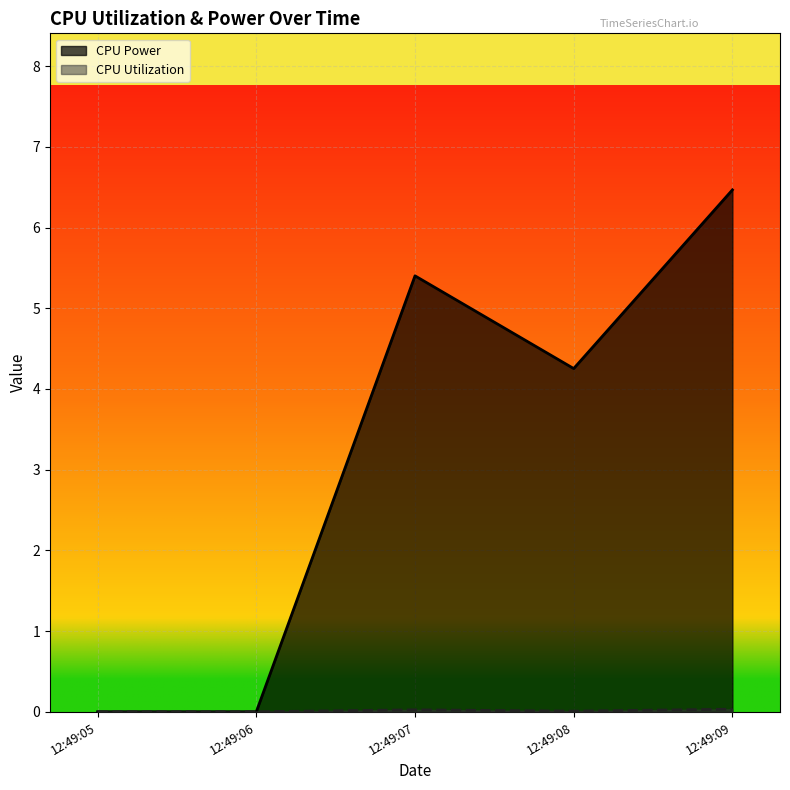

At which label does CPU Power reach its peak?

12:49:09